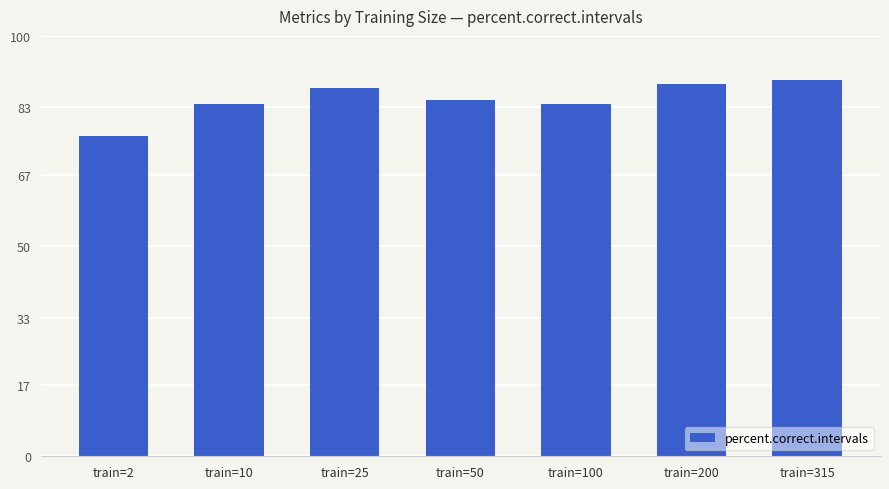

How many bars are there in total?

7